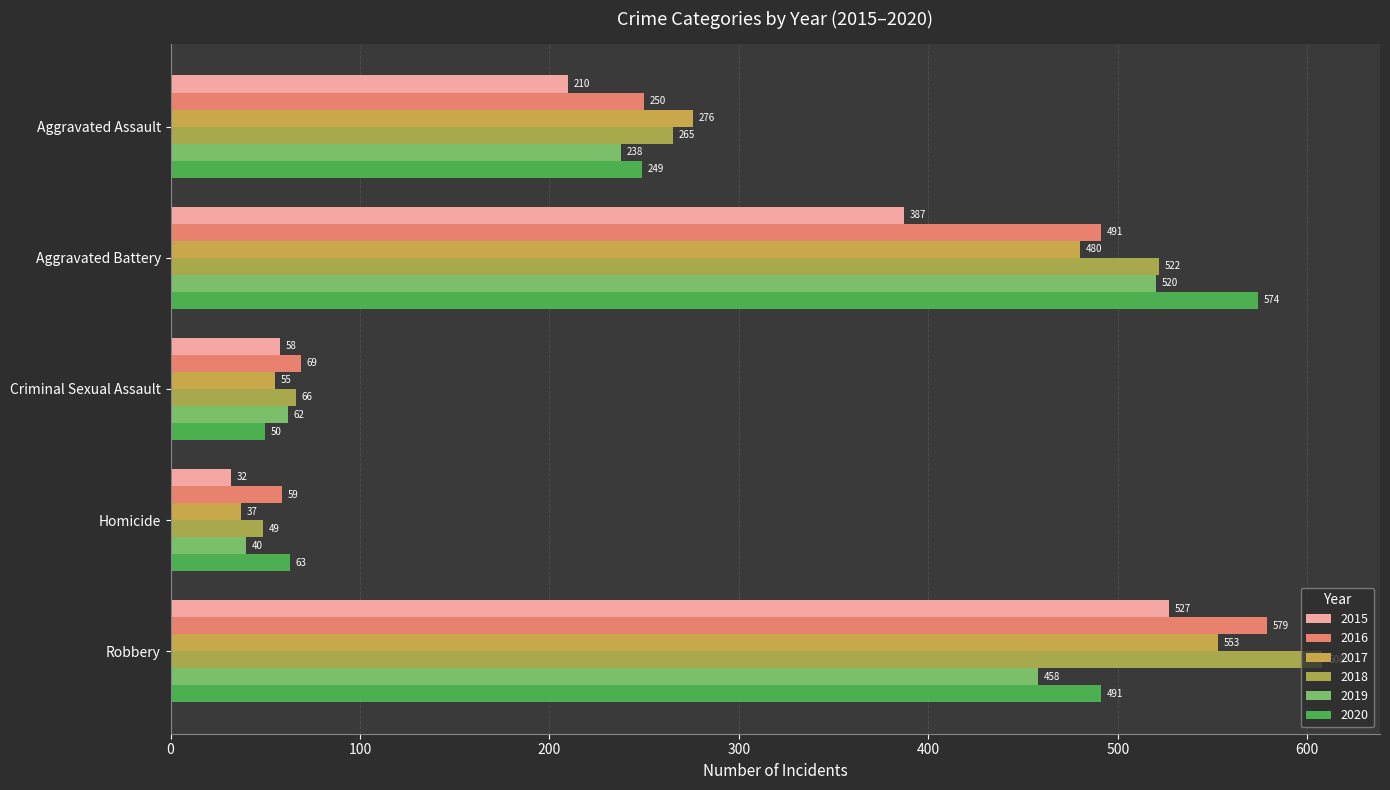

How many distinct data groups are displayed?

6